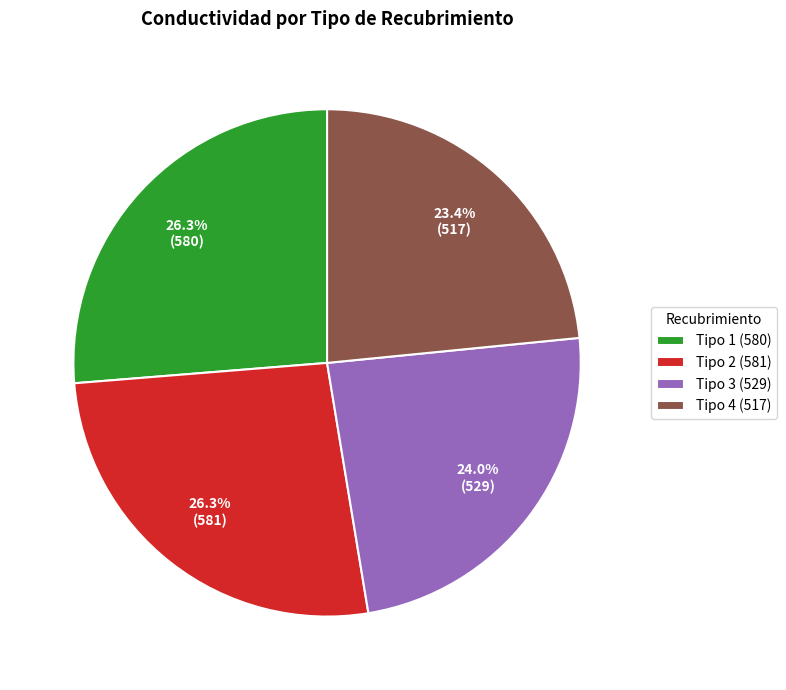

Is there a majority slice in this chart?

No